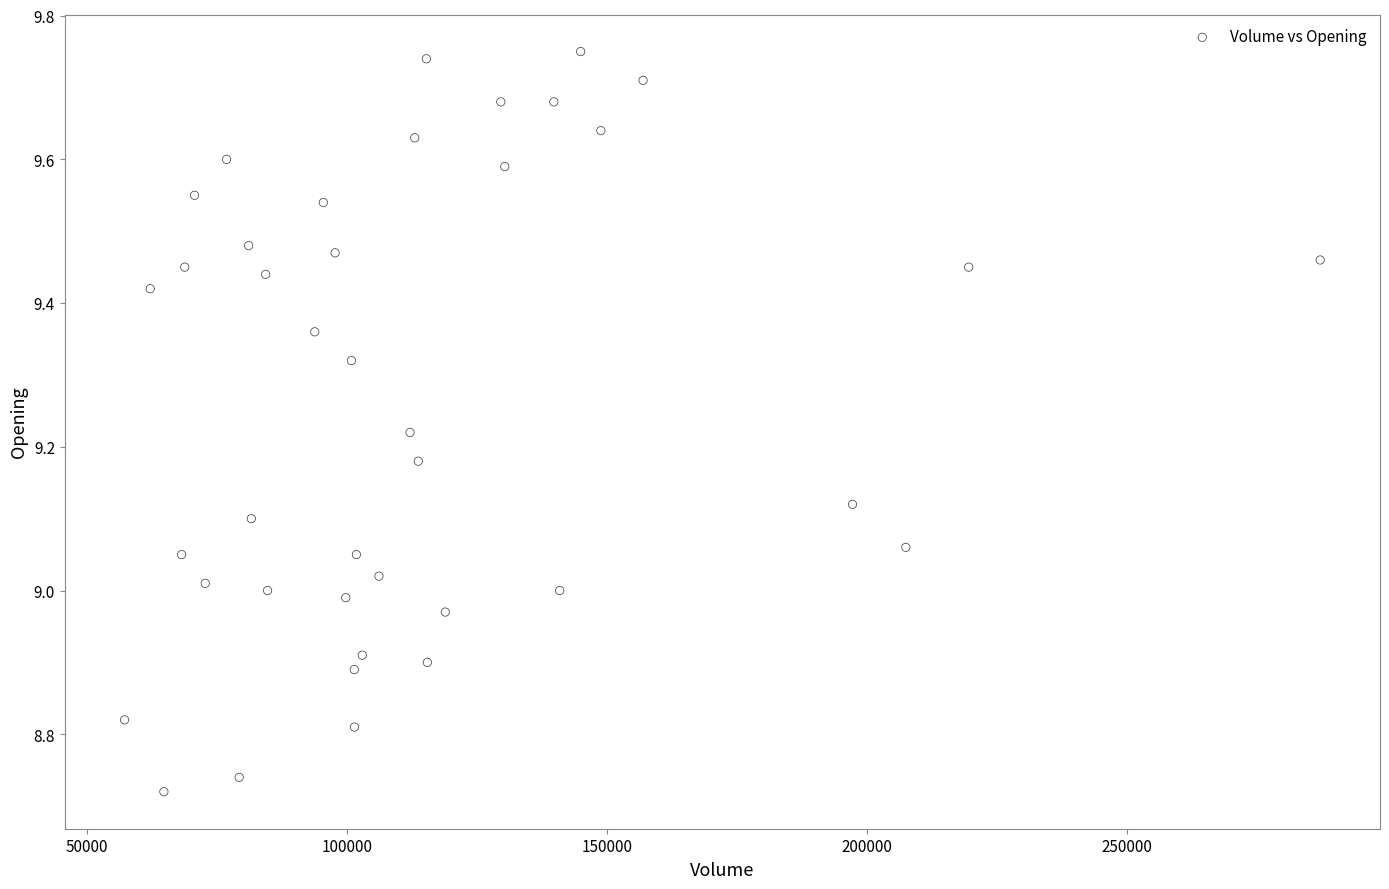

What is the range of Y values (max minus min)?

1.0